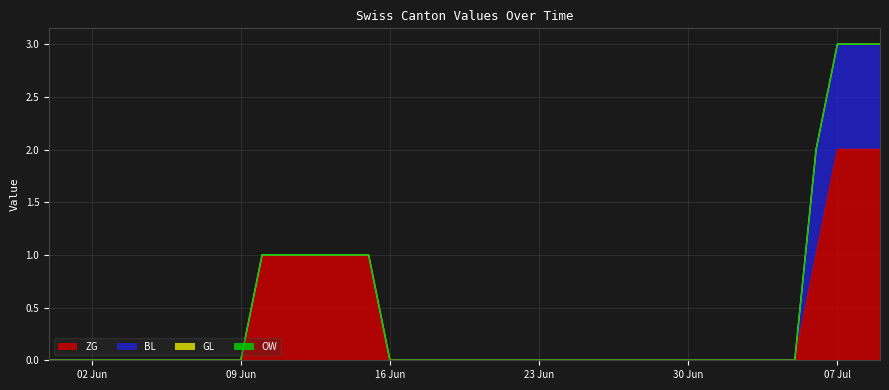

Which series has the largest total across all categories?

ZG